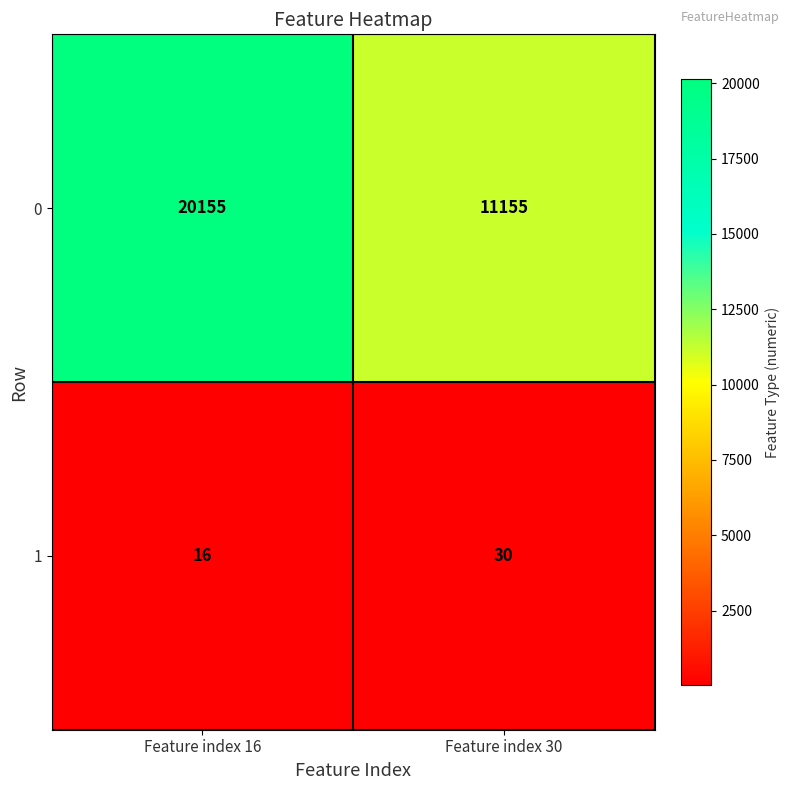

Rank the series at Feature index 16 from highest to lowest value.

0, 1